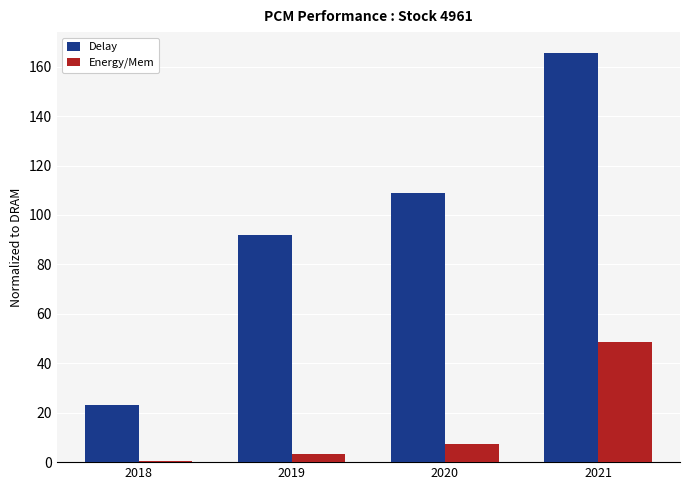

List the series in order of their peak value, highest first.

Delay, Energy/Mem